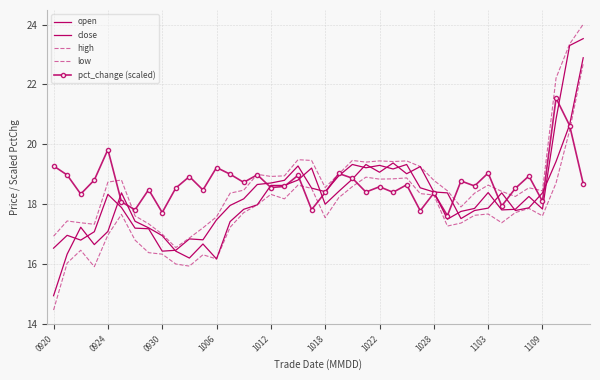

What is the highest value of the close series?

23.5